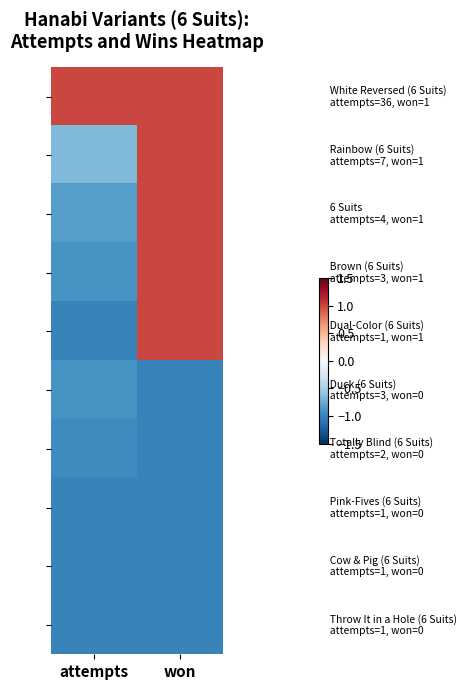

Which has a higher value, won or attempts?

won